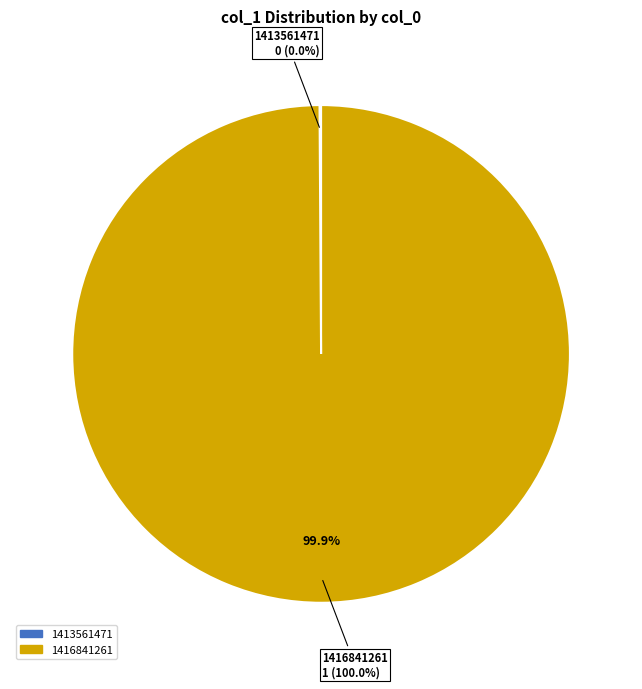

To the nearest percent, what is the difference between the 1416841261 and 1413561471 slice percentages?

100%